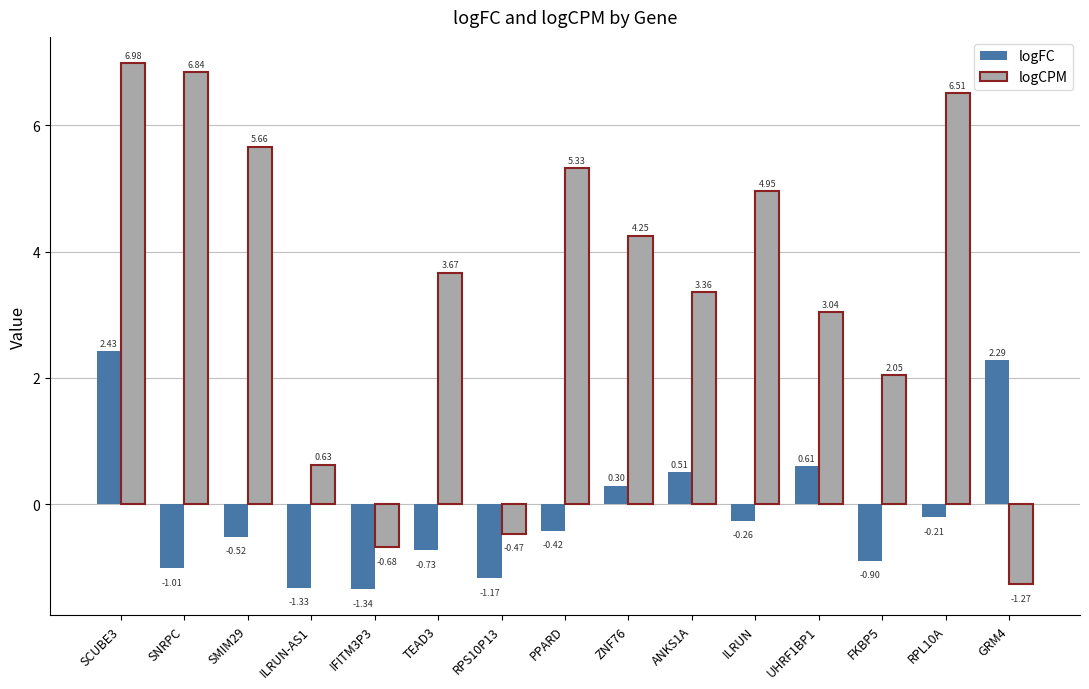

Which series has the largest total across all categories?

logCPM